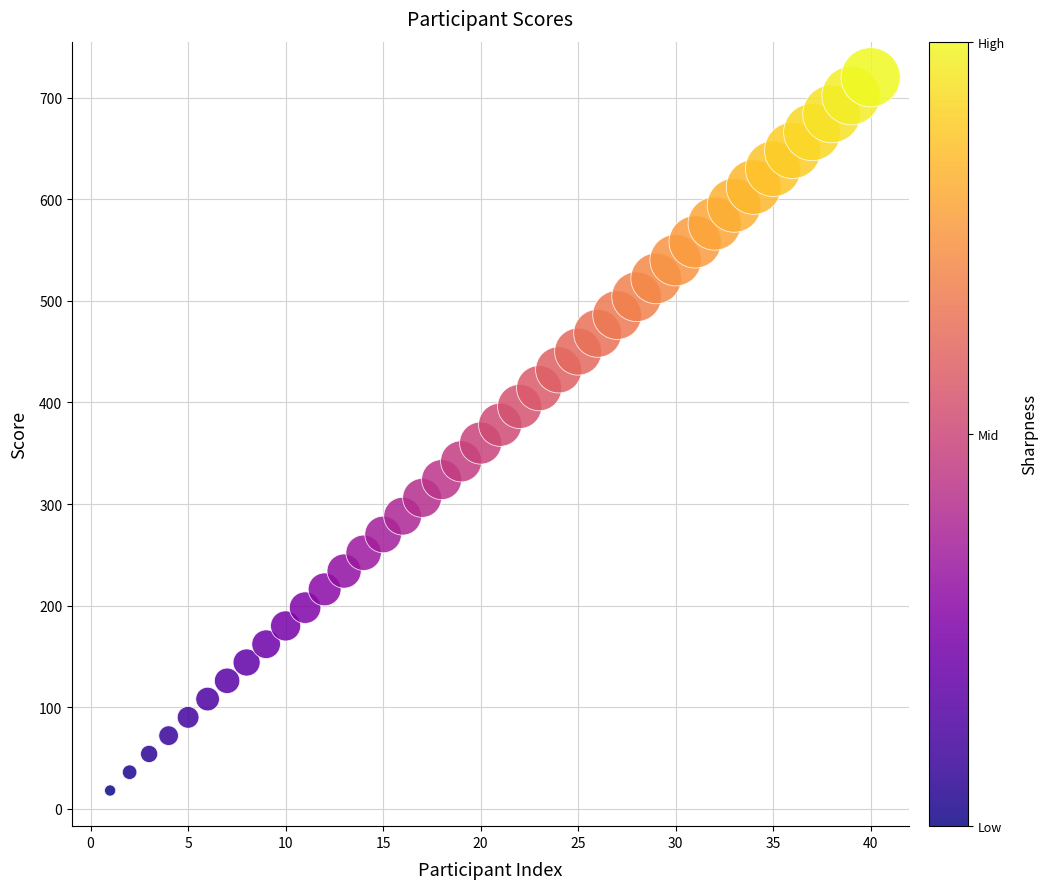

What is the range of X values (max minus min)?

39